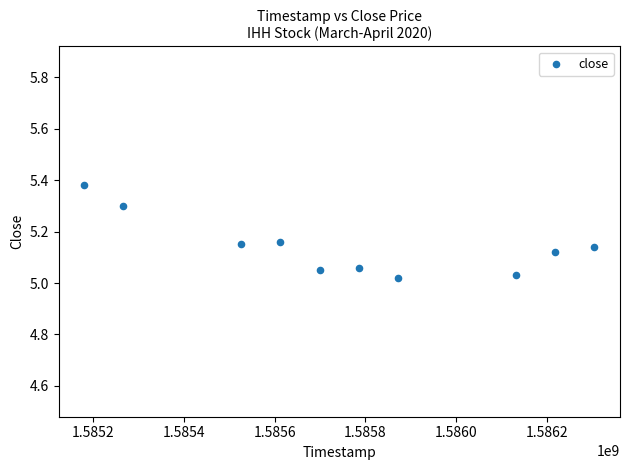

What is the range of X values (max minus min)?

1123200.0